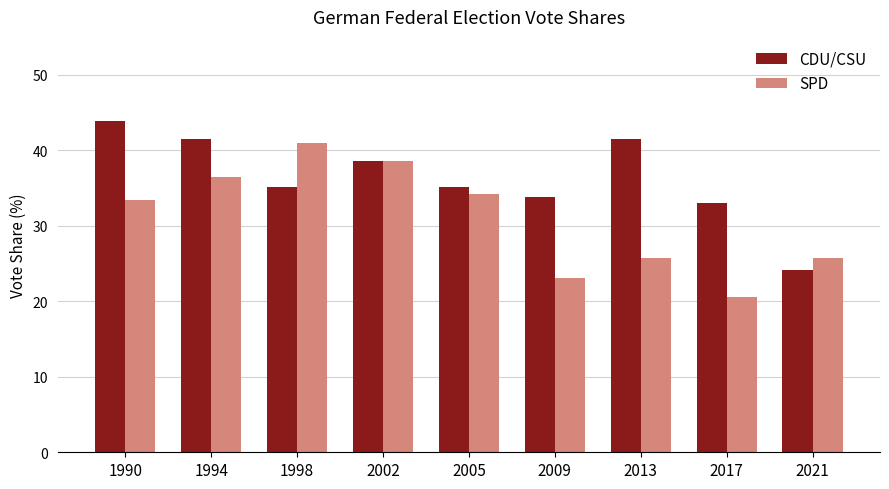

At how many categories does at least one series exceed 24?

9